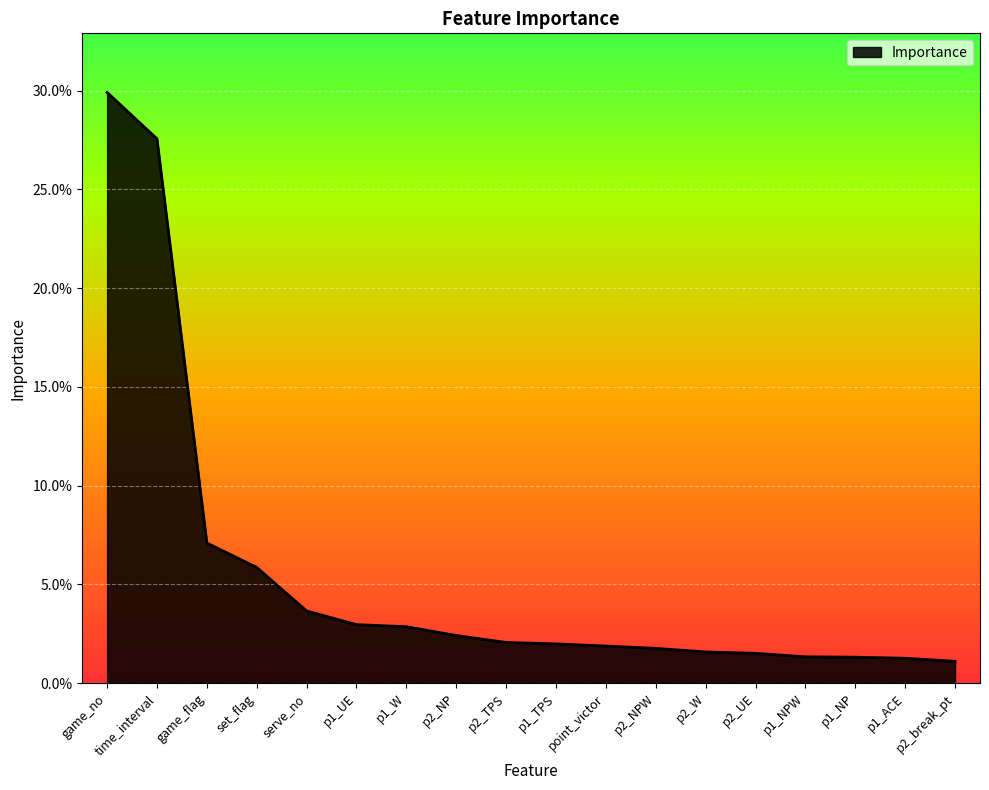

Rank the categories by value from highest to lowest.

game_no, time_interval, game_flag, set_flag, serve_no, p1_UE, p1_W, p2_NP, p2_TPS, p1_TPS, point_victor, p2_NPW, p2_W, p2_UE, p1_NPW, p1_NP, p1_ACE, p2_break_pt